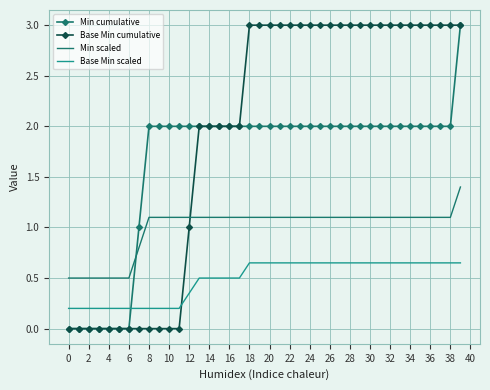

Rank the series by their average value, from lowest to highest.

Base Min scaled, Min scaled, Min cumulative, Base Min cumulative